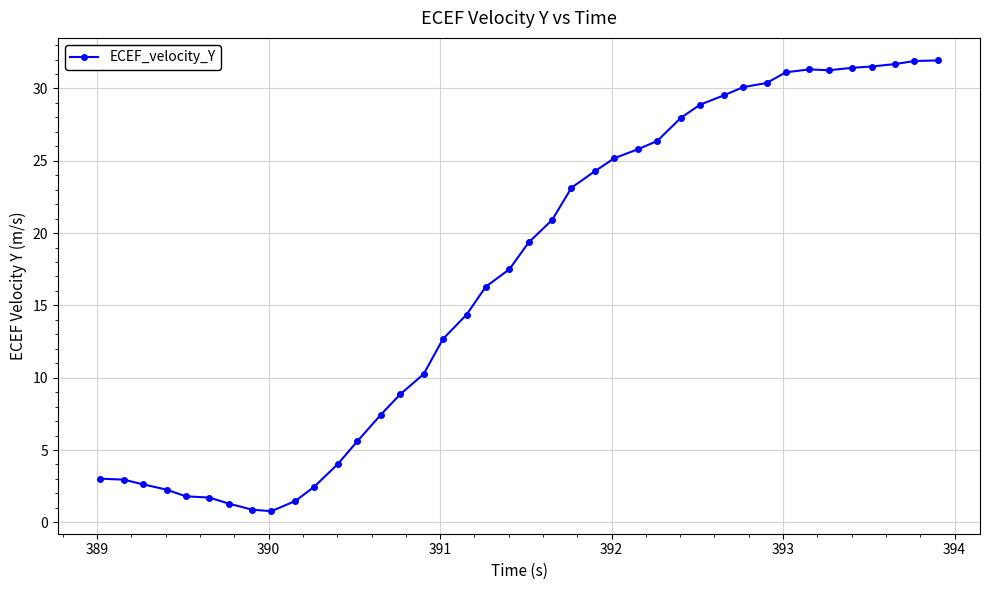

What is the greatest value displayed?

31.9